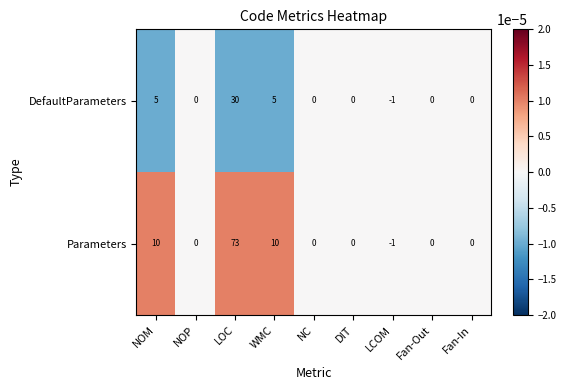

List the series in order of their peak value, lowest first.

DefaultParameters, Parameters